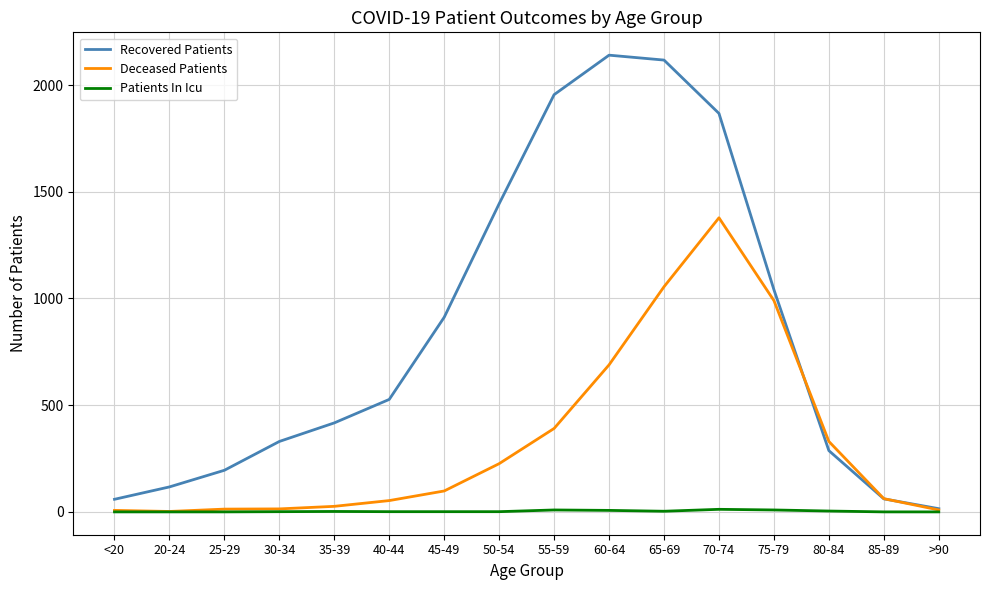

Rank the series by their maximum value, from lowest to highest.

Patients In Icu, Deceased Patients, Recovered Patients